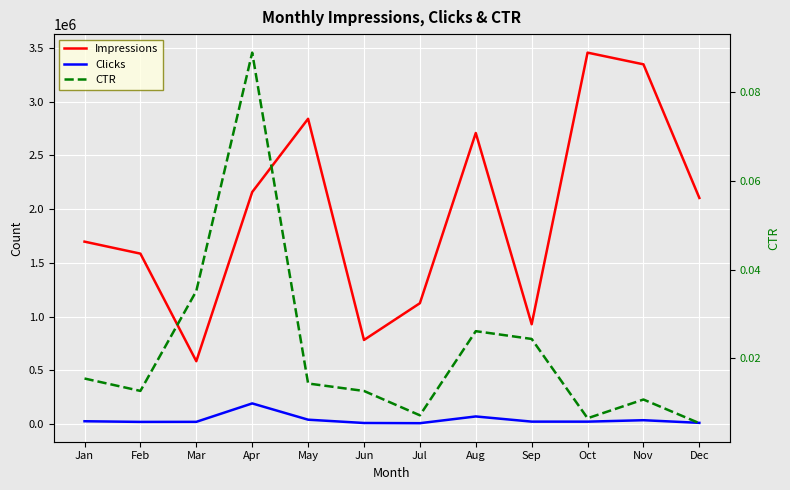

At how many categories does at least one series exceed 2068741?

6